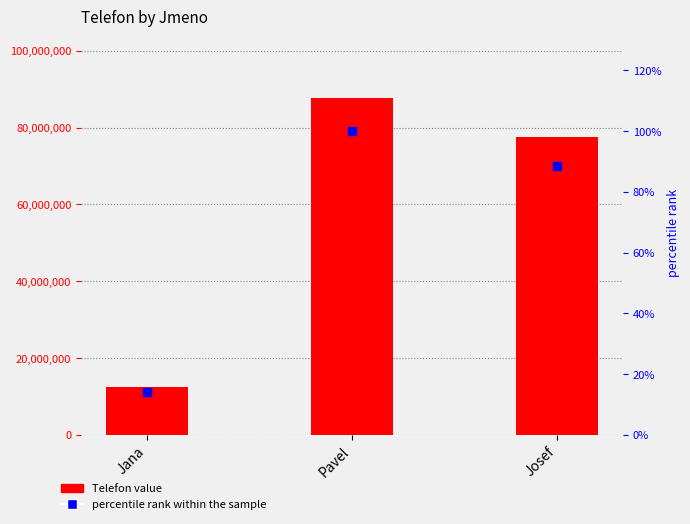

At how many categories does at least one series exceed 46362728?

2